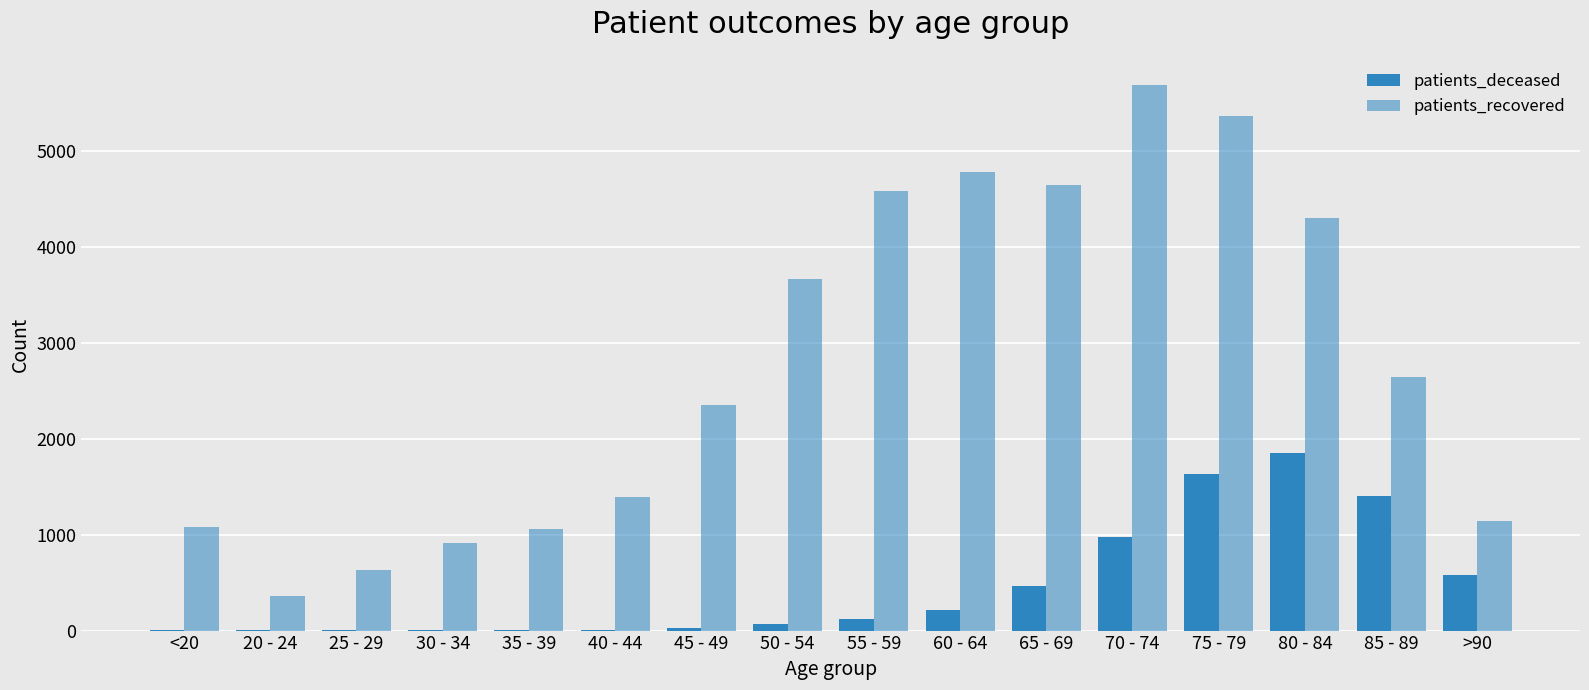

List the series in order of their overall mean, highest first.

patients_recovered, patients_deceased